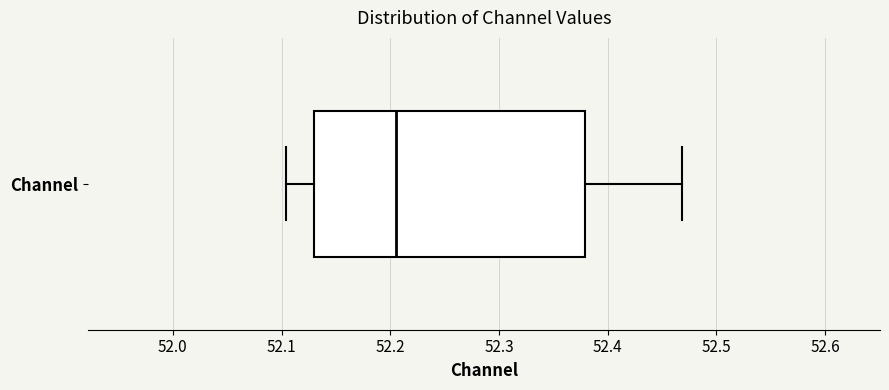

Where is the left edge of the box for Channel on the x-axis? The values are not printed on the chart, so give them approximately, as read against the axis.

52.13